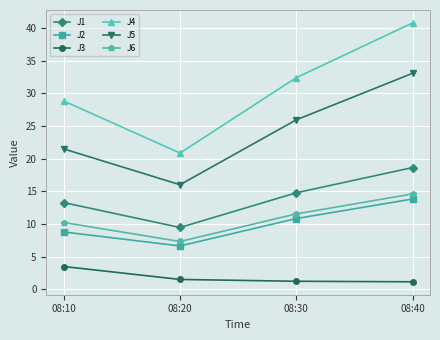

What is the sum of all J1 values?

56.2